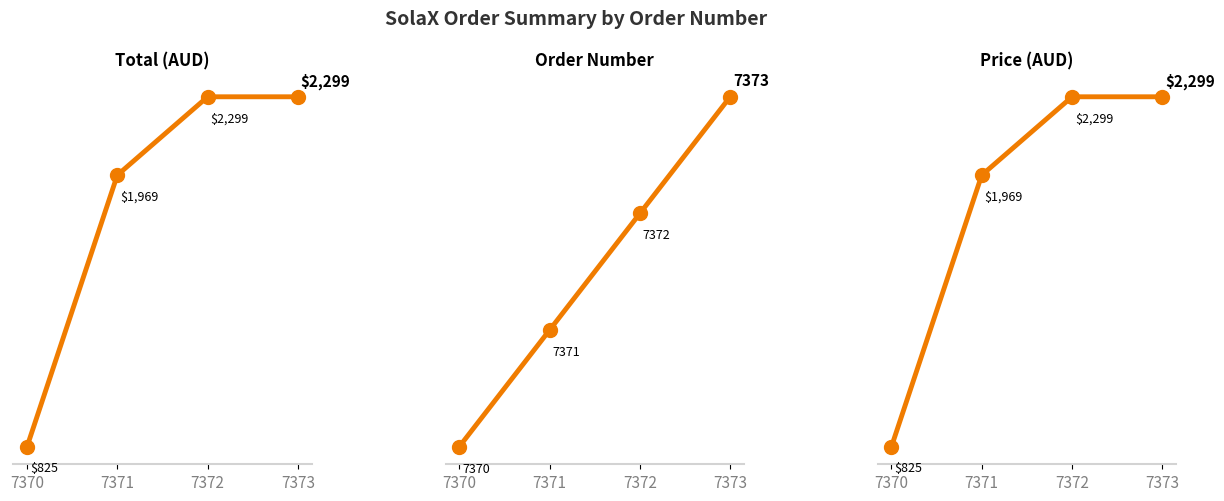

What is the difference between the highest and lowest values at 7370?

6545